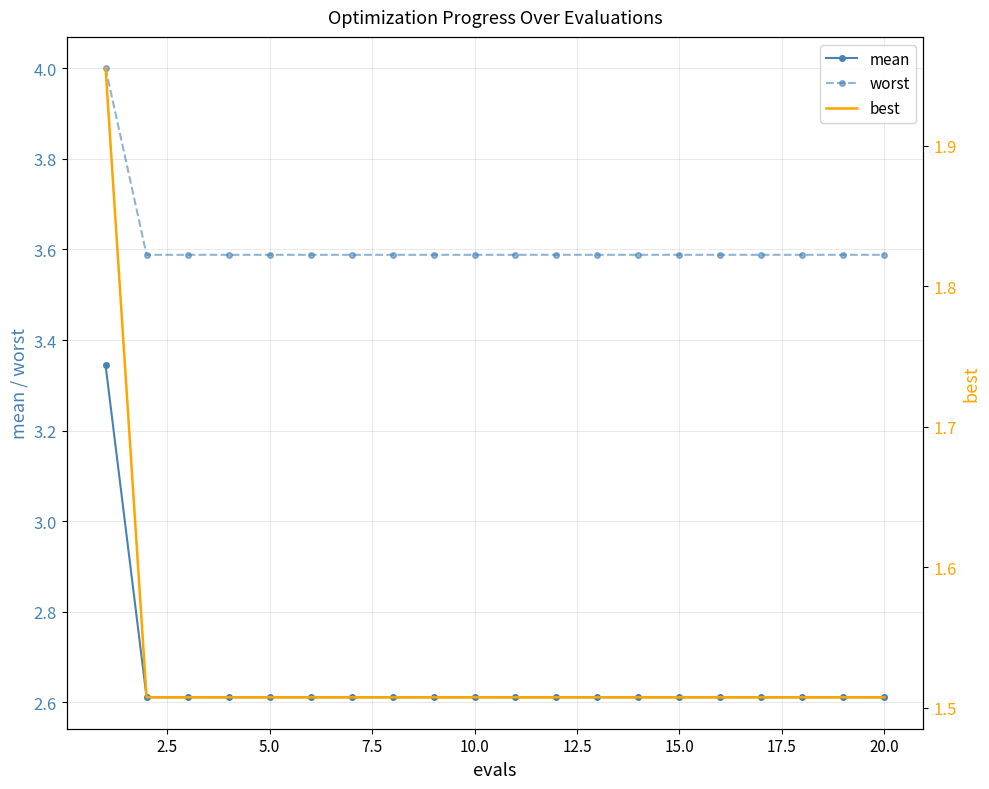

True or false: mean and worst intersect in this chart.

False